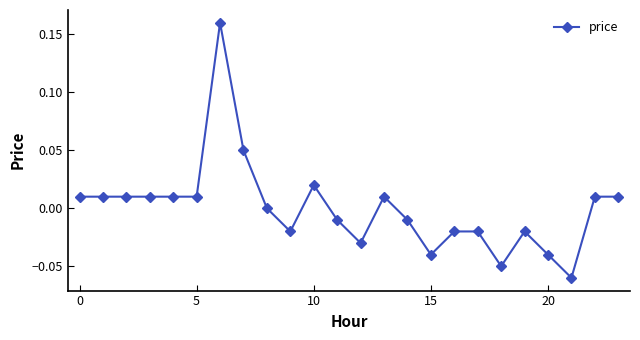

True or false: there are more than 2 points higher than both neighbors.

True